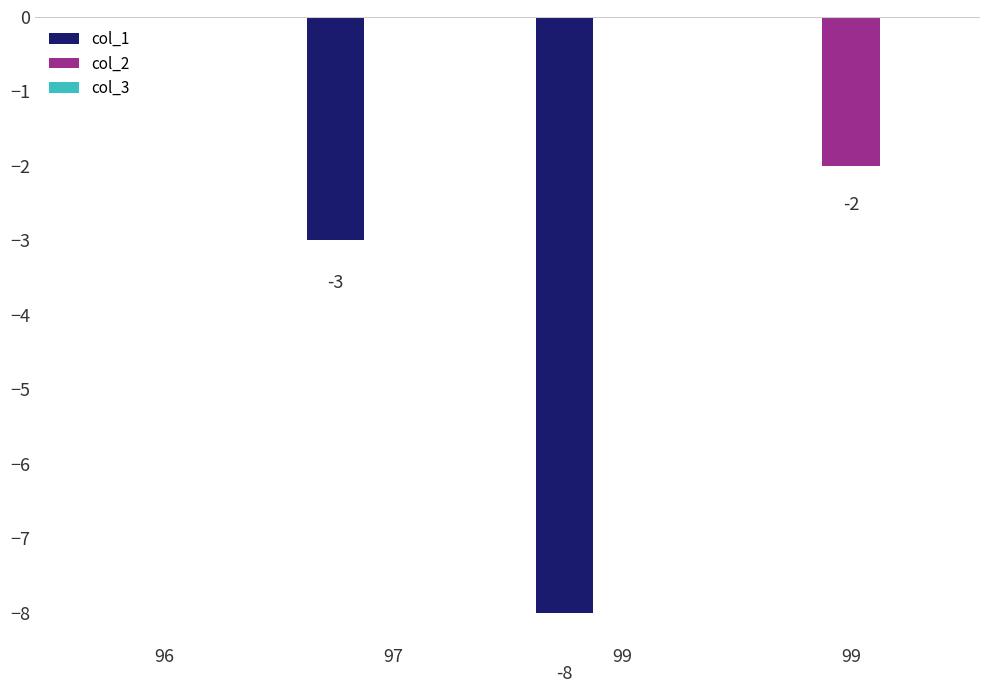

How many col_1 values are between -3 and 0?

3